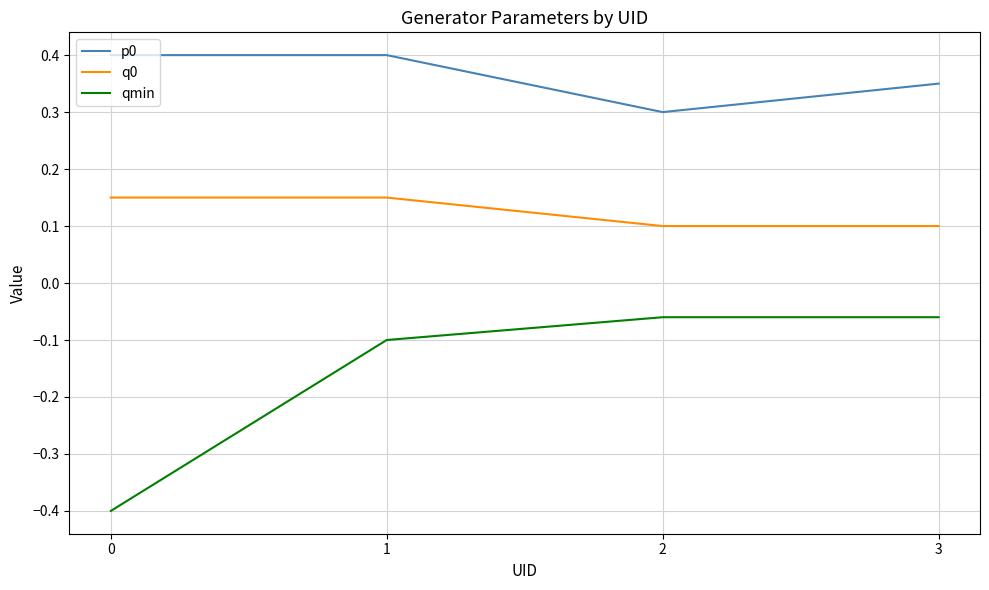

At 3, list the series in order from smallest to largest.

qmin, q0, p0